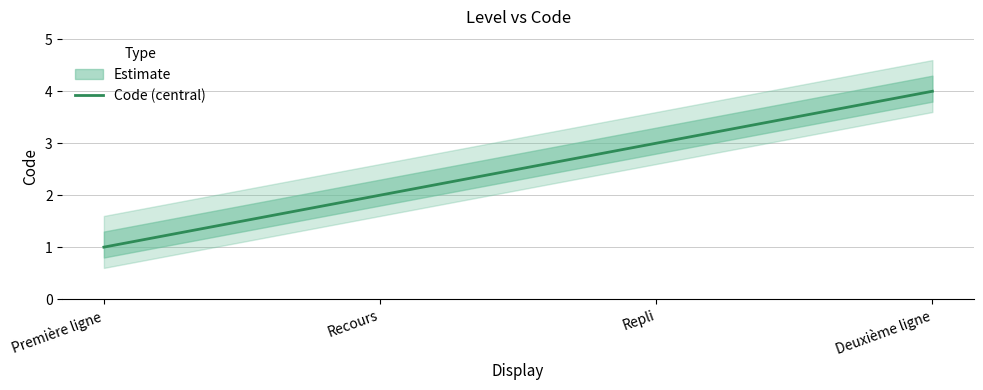

What is the change in value from Recours to Deuxième ligne?

+2